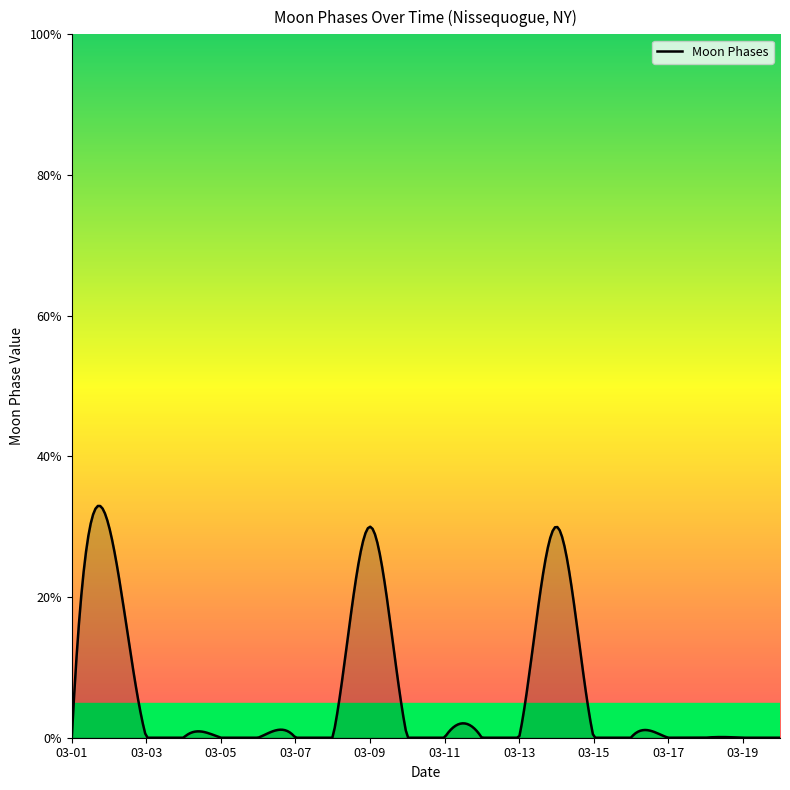

Does the chart have visible grid lines?

No